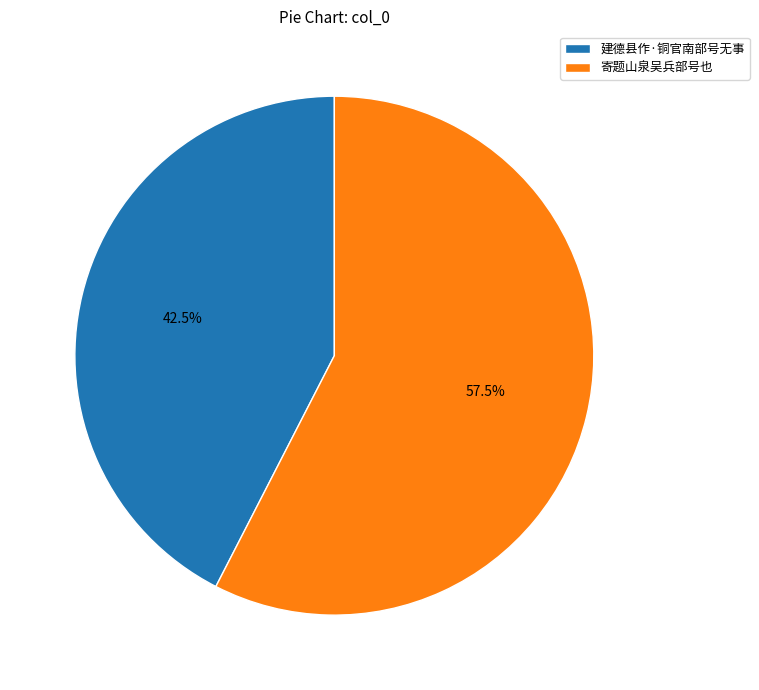

Which has a higher value, 建德县作·铜官南部号无事 or 寄题山泉吴兵部号也?

寄题山泉吴兵部号也